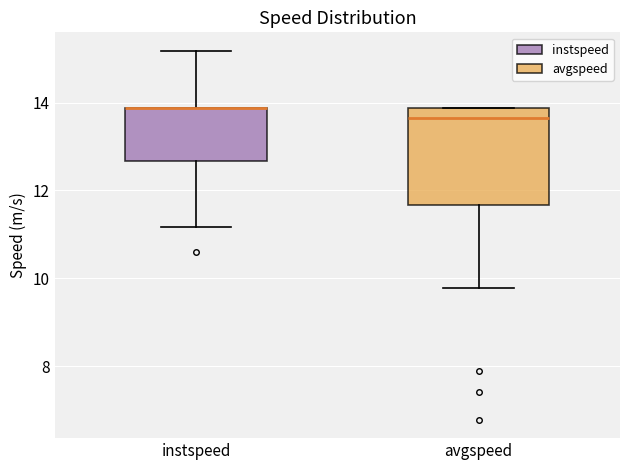

Which box is the tallest, from its lower edge to its upper edge?

avgspeed